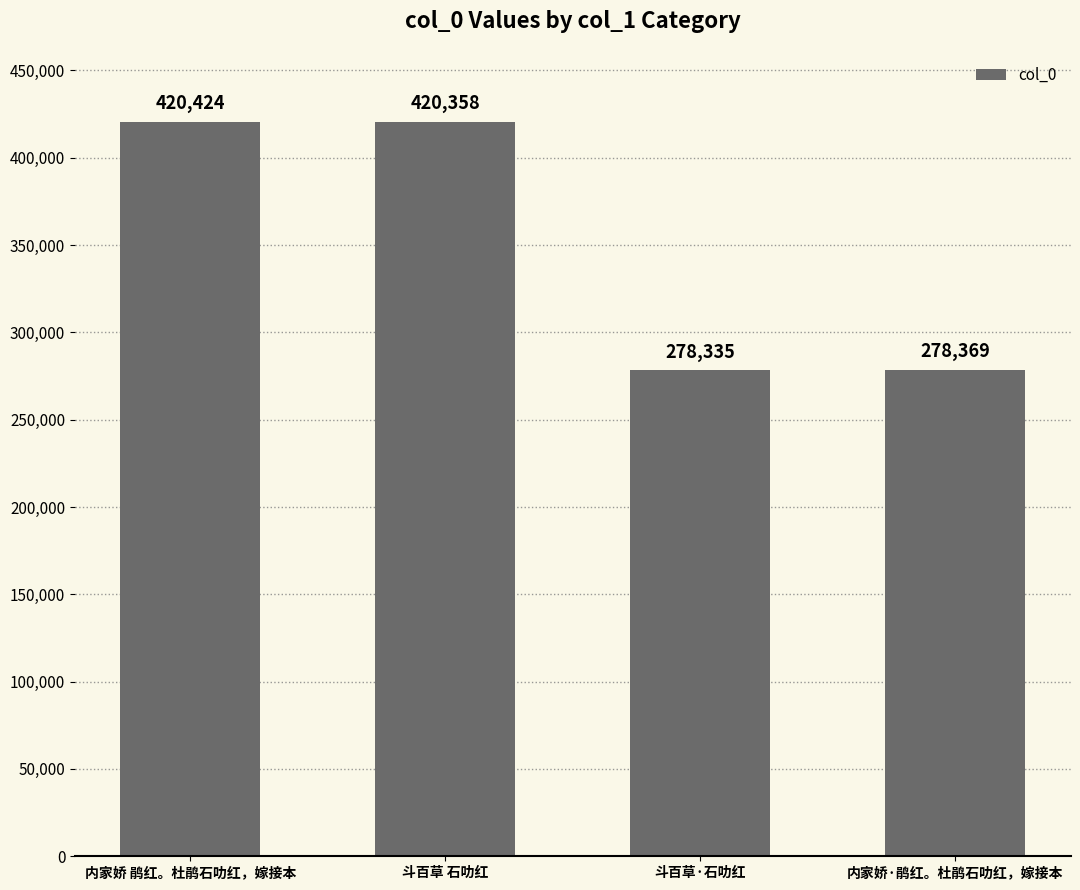

Count the number of categories in the chart.

4